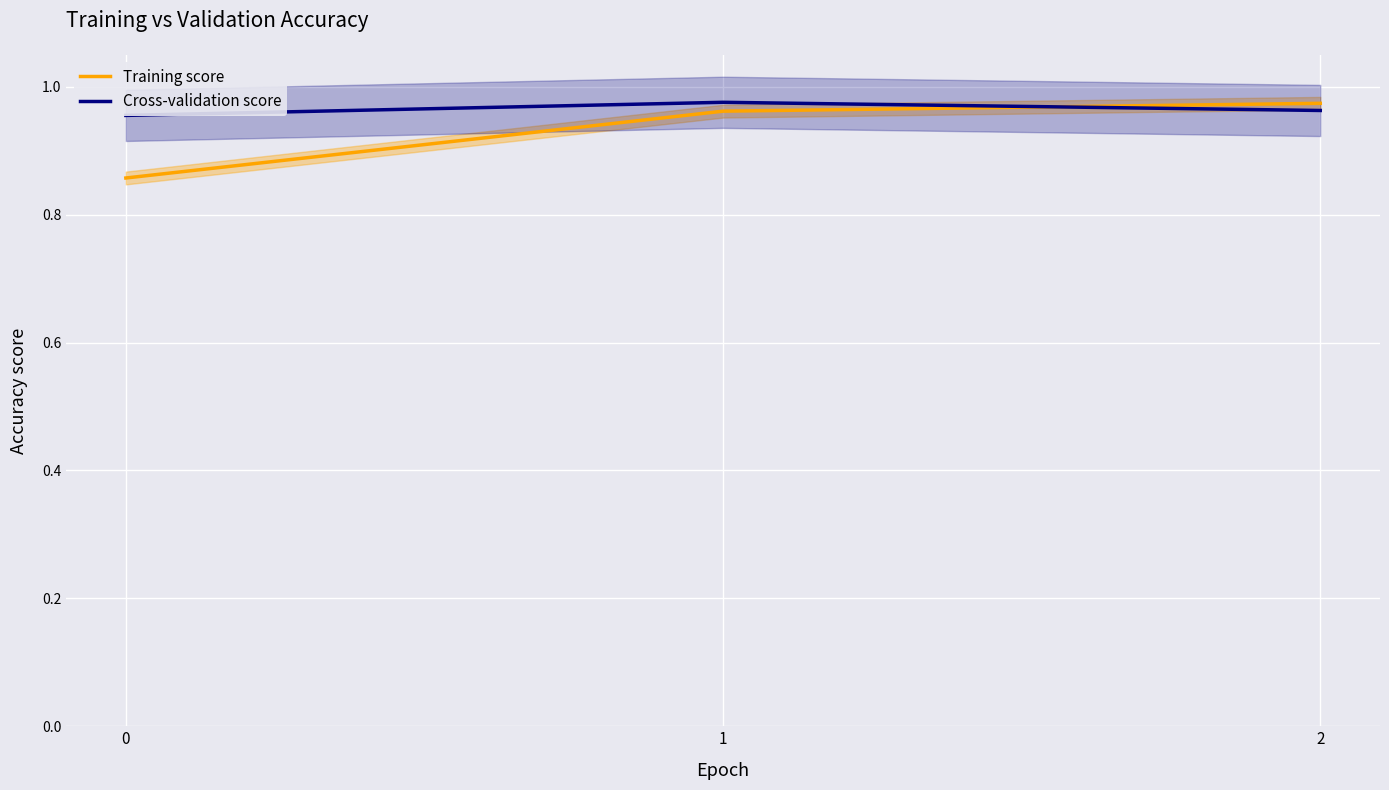

What is the total value across all series at 0?

1.8